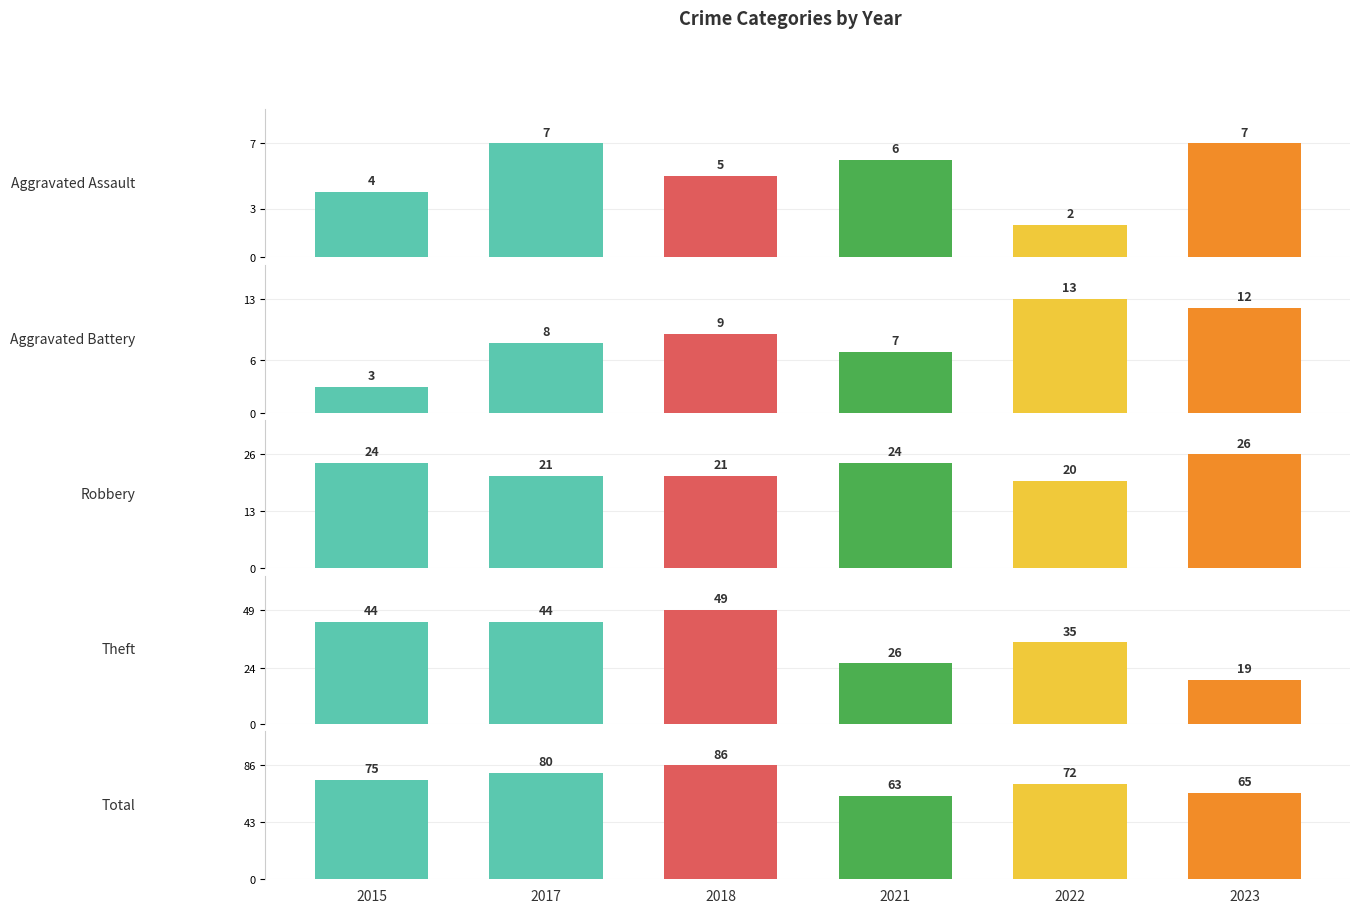

True or false: 2021 has a value of 40 at 2.

False